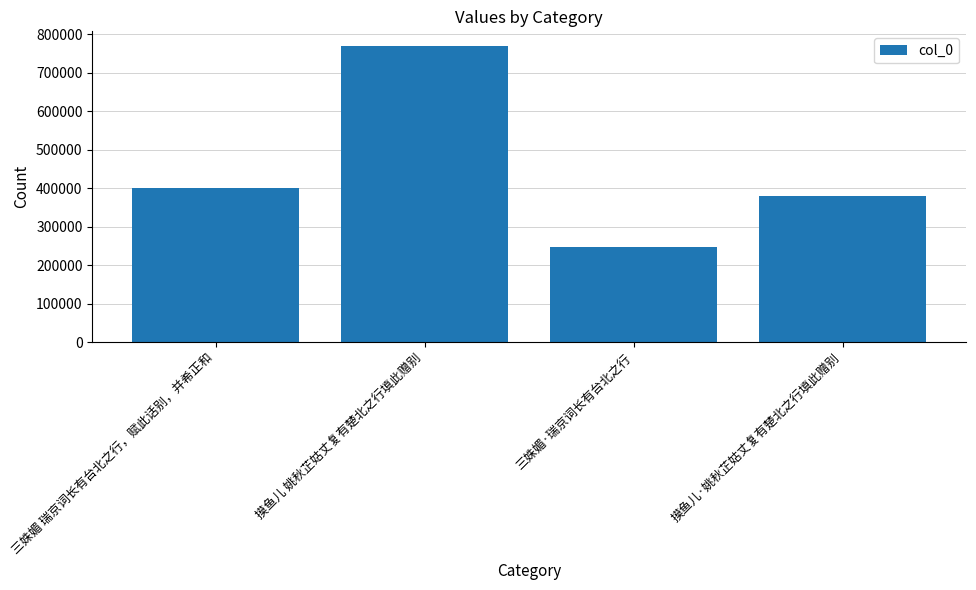

At which label is the value closest to 508333?

三姝媚 瑞京词长有台北之行，赋此话别，并希正和